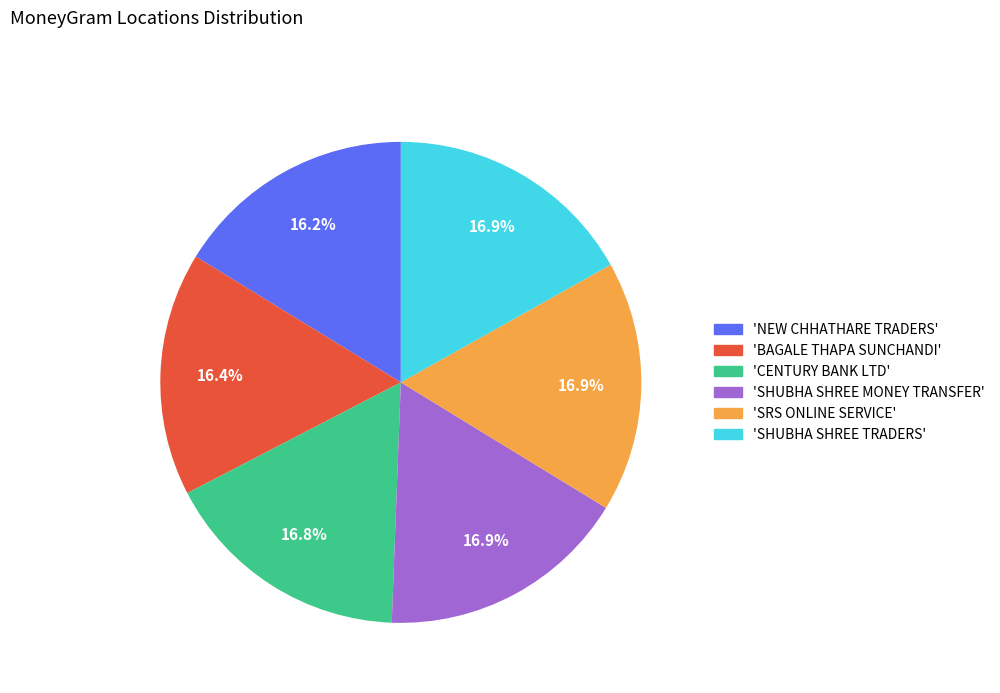

Is there any slice that represents more than half of the pie?

No